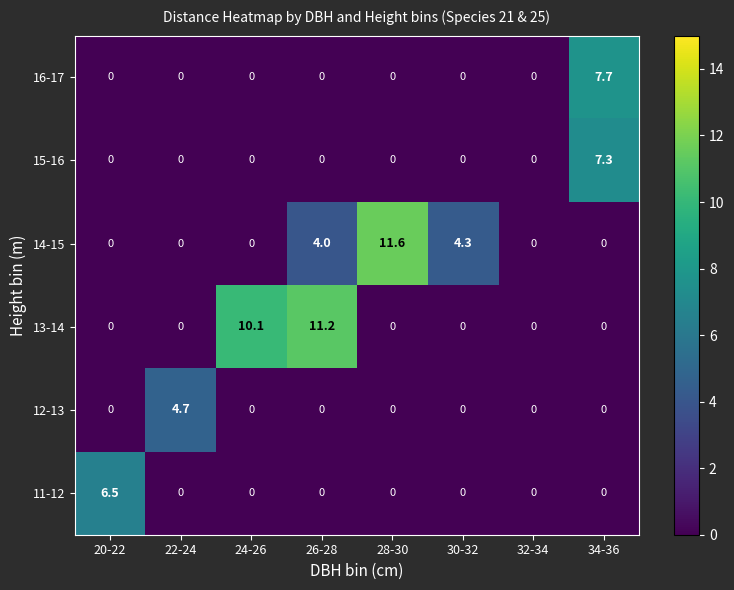

What is the maximum value for 12-13?

4.7